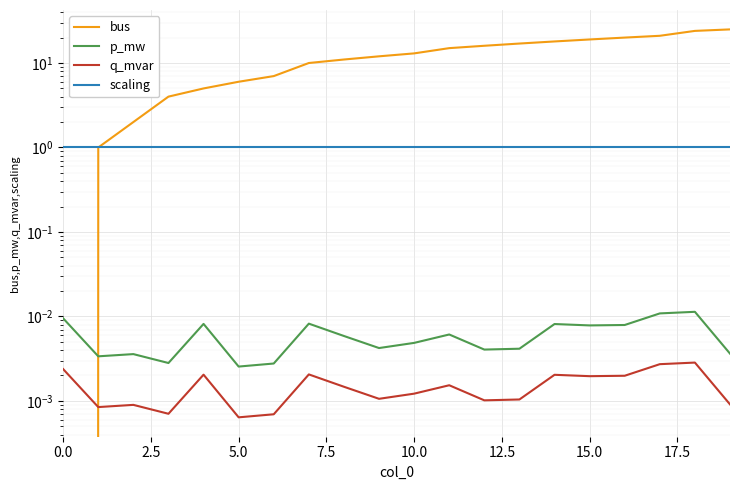

How many data points in bus are less than 13?

10